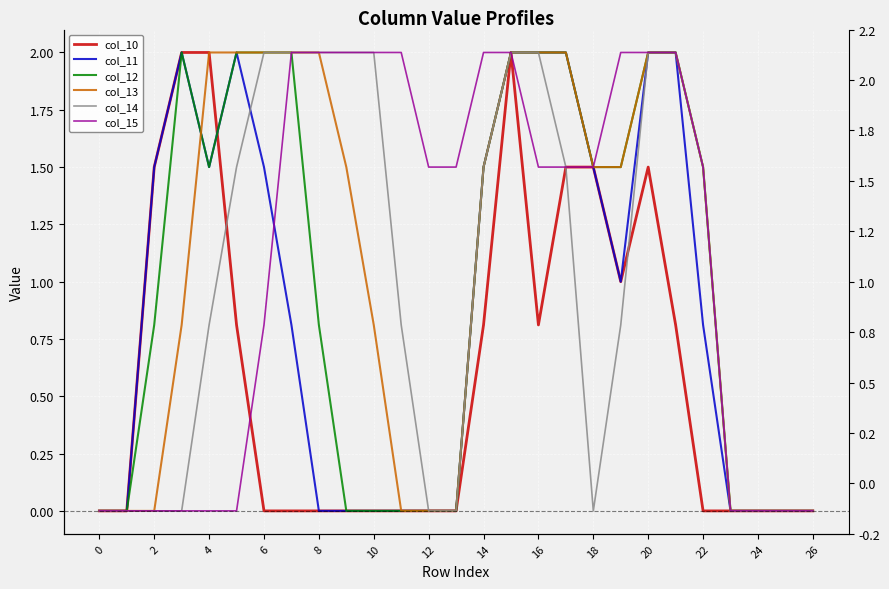

True or false: col_15 has more than 0 points higher than both neighbors.

False